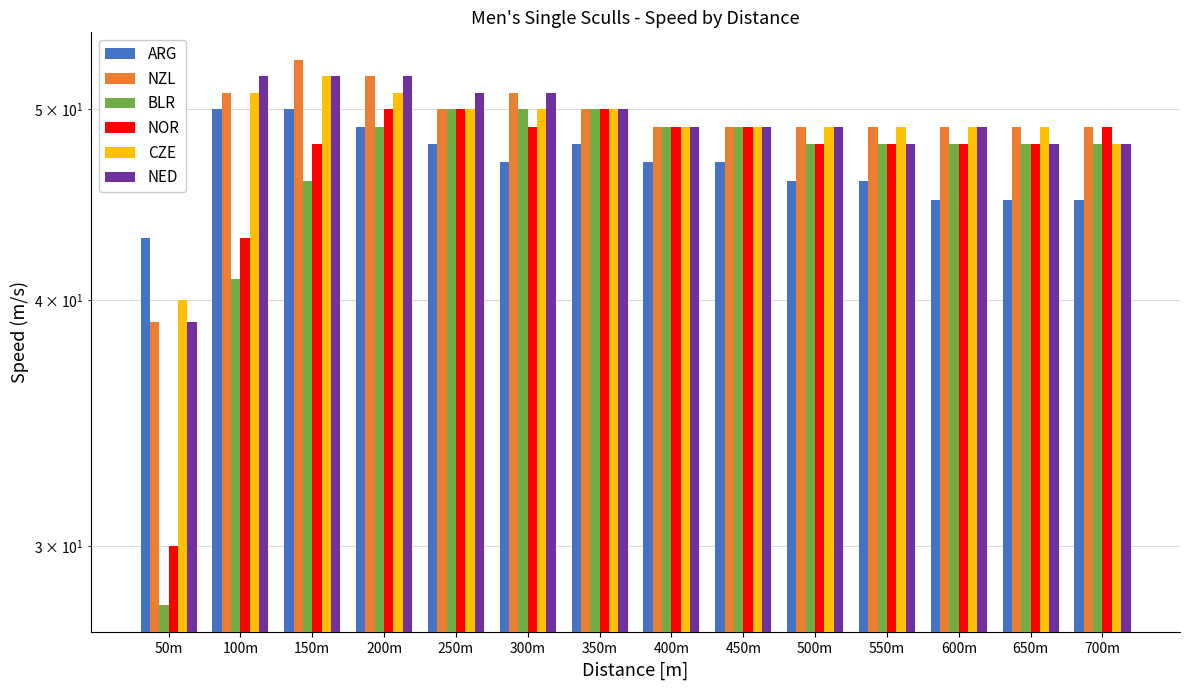

Which series changed the most between 300m and 650m?

NED